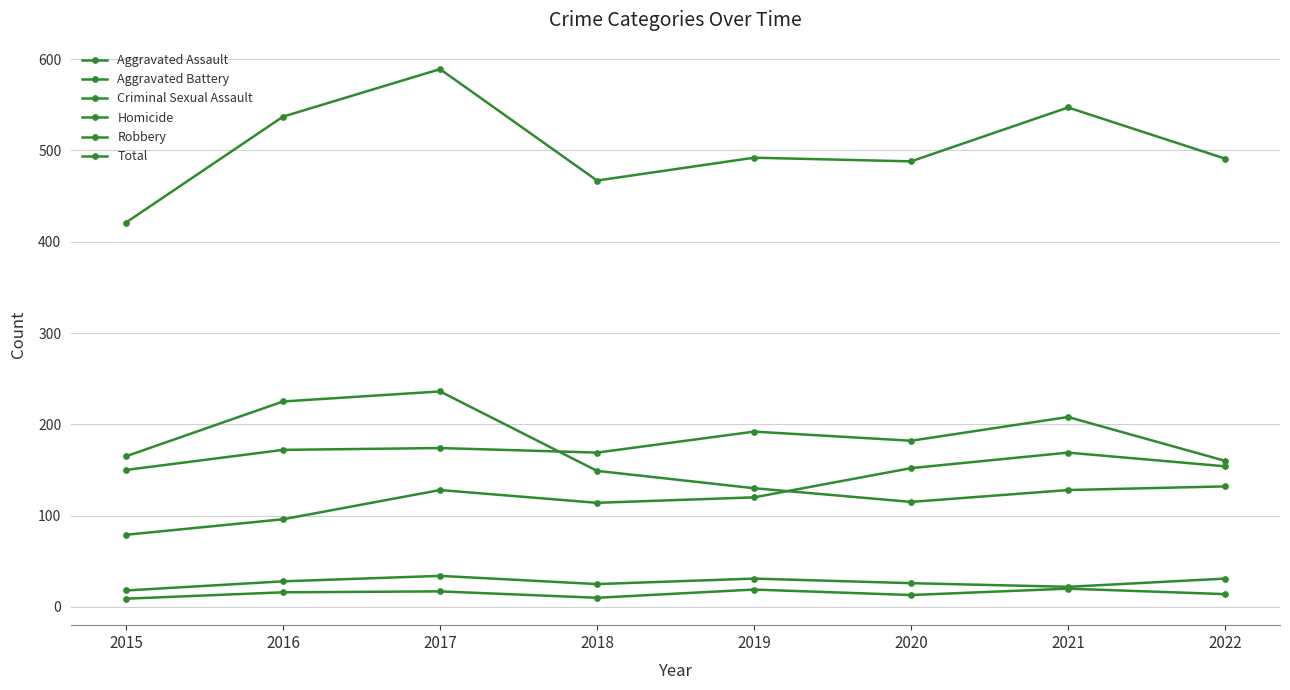

How many categories are shown in the chart?

8